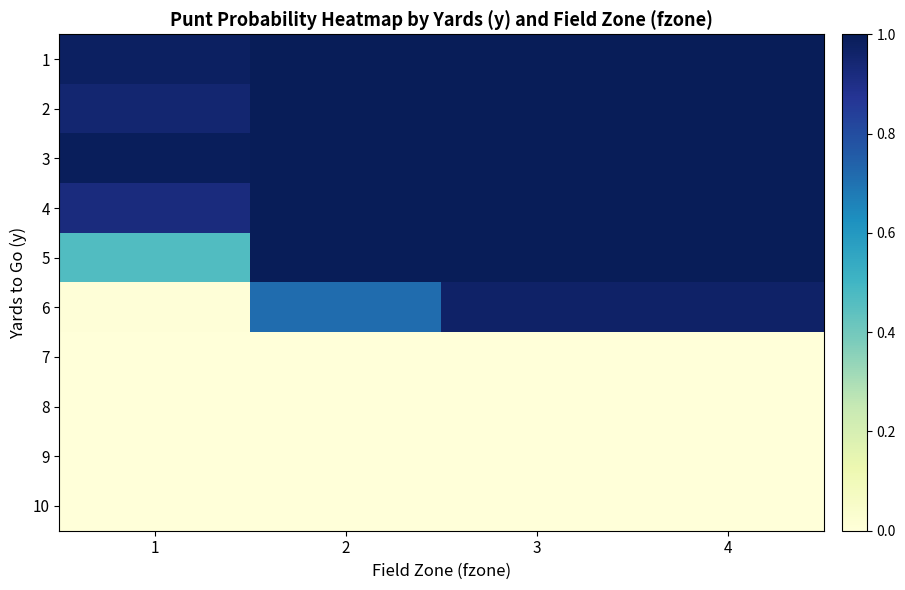

Rank the series at 3 from highest to lowest value.

1, 2, 3, 4, 5, 6, 7, 8, 9, 10